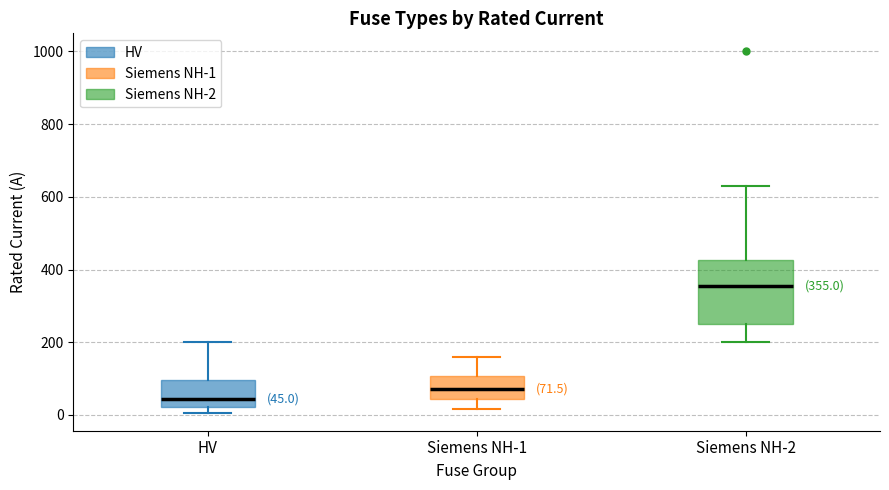

Comparing the boxes themselves (not the whiskers), which one is the tallest?

Siemens NH-2